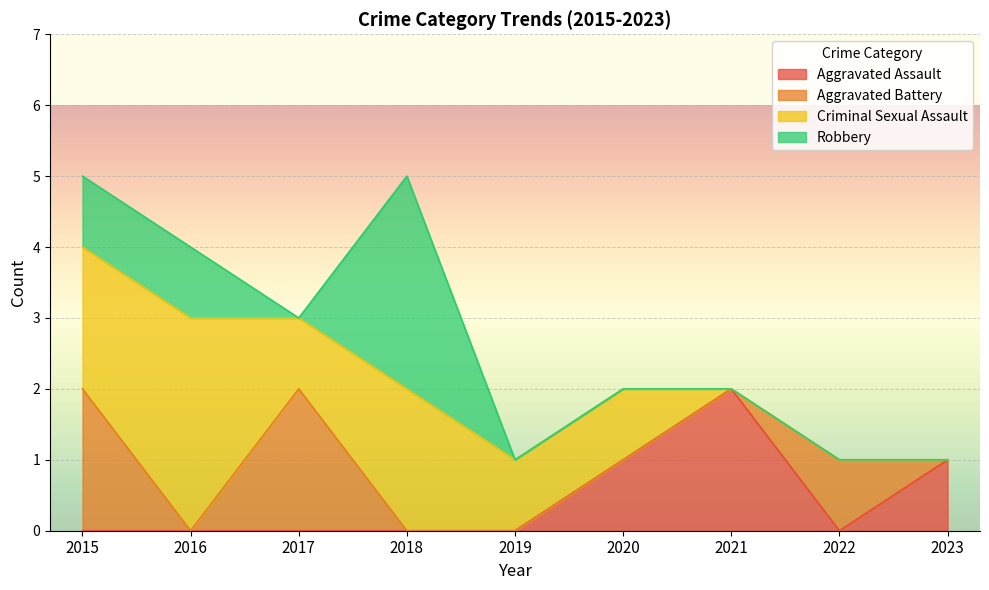

True or false: Robbery and Total intersect in this chart.

False